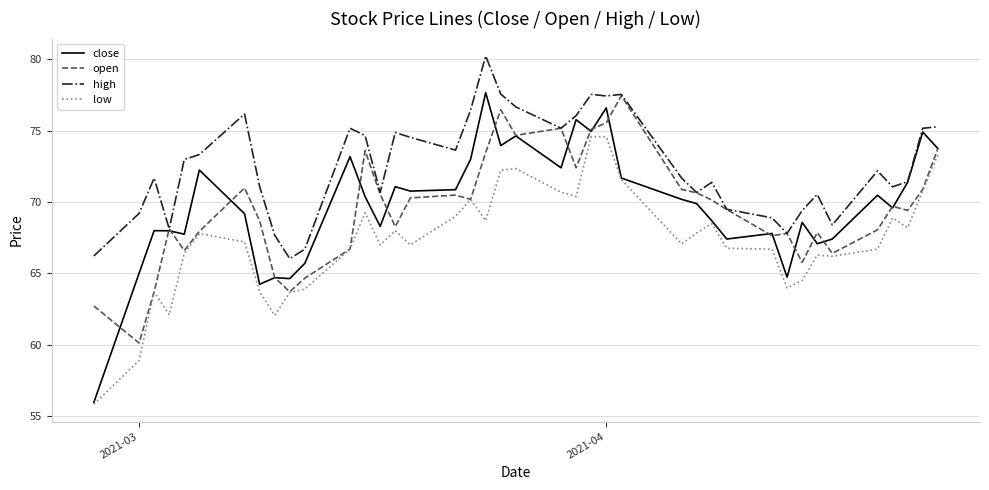

Which series has the largest range (max minus min)?

close